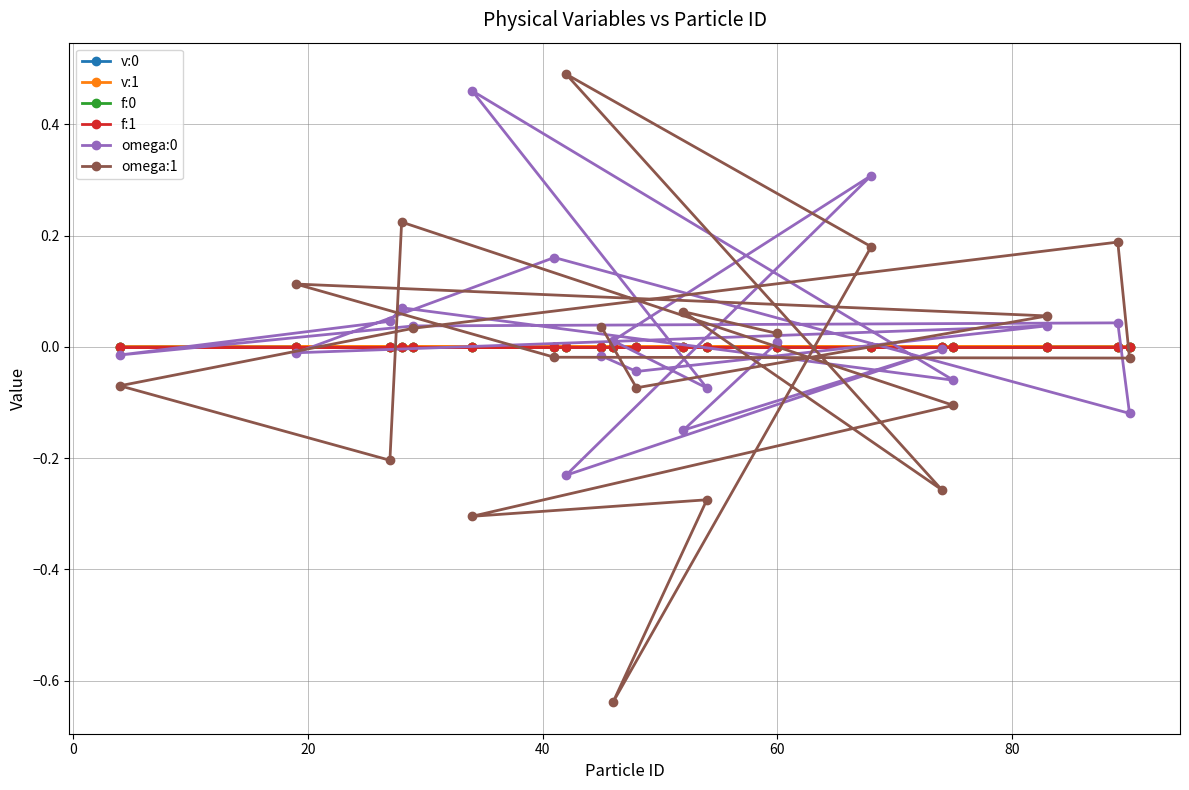

What is the difference between the maximum and minimum values in the omega:1 series?

1.1